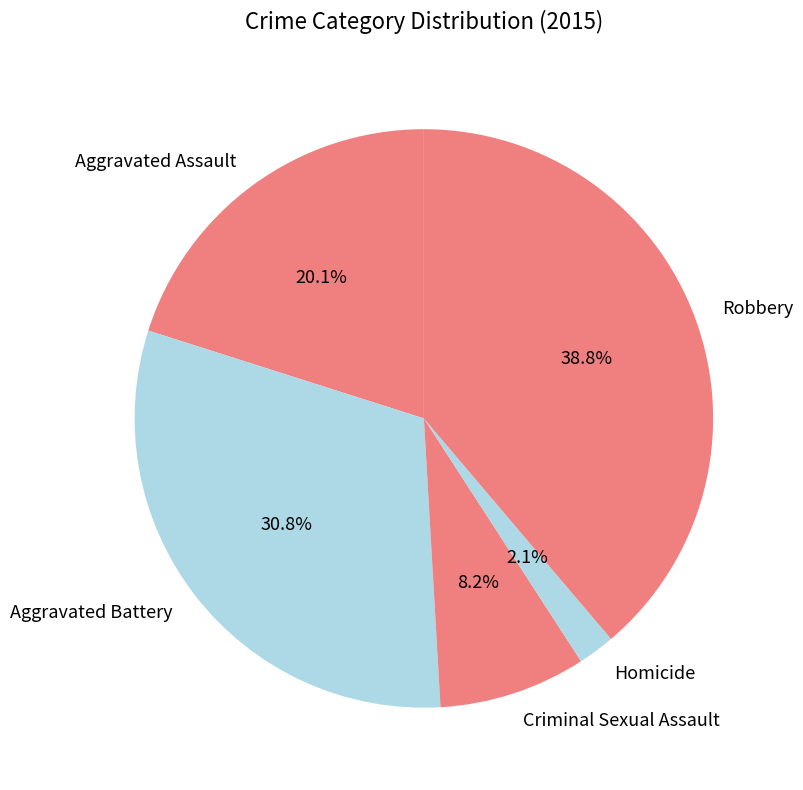

Is there a majority slice in this chart?

No